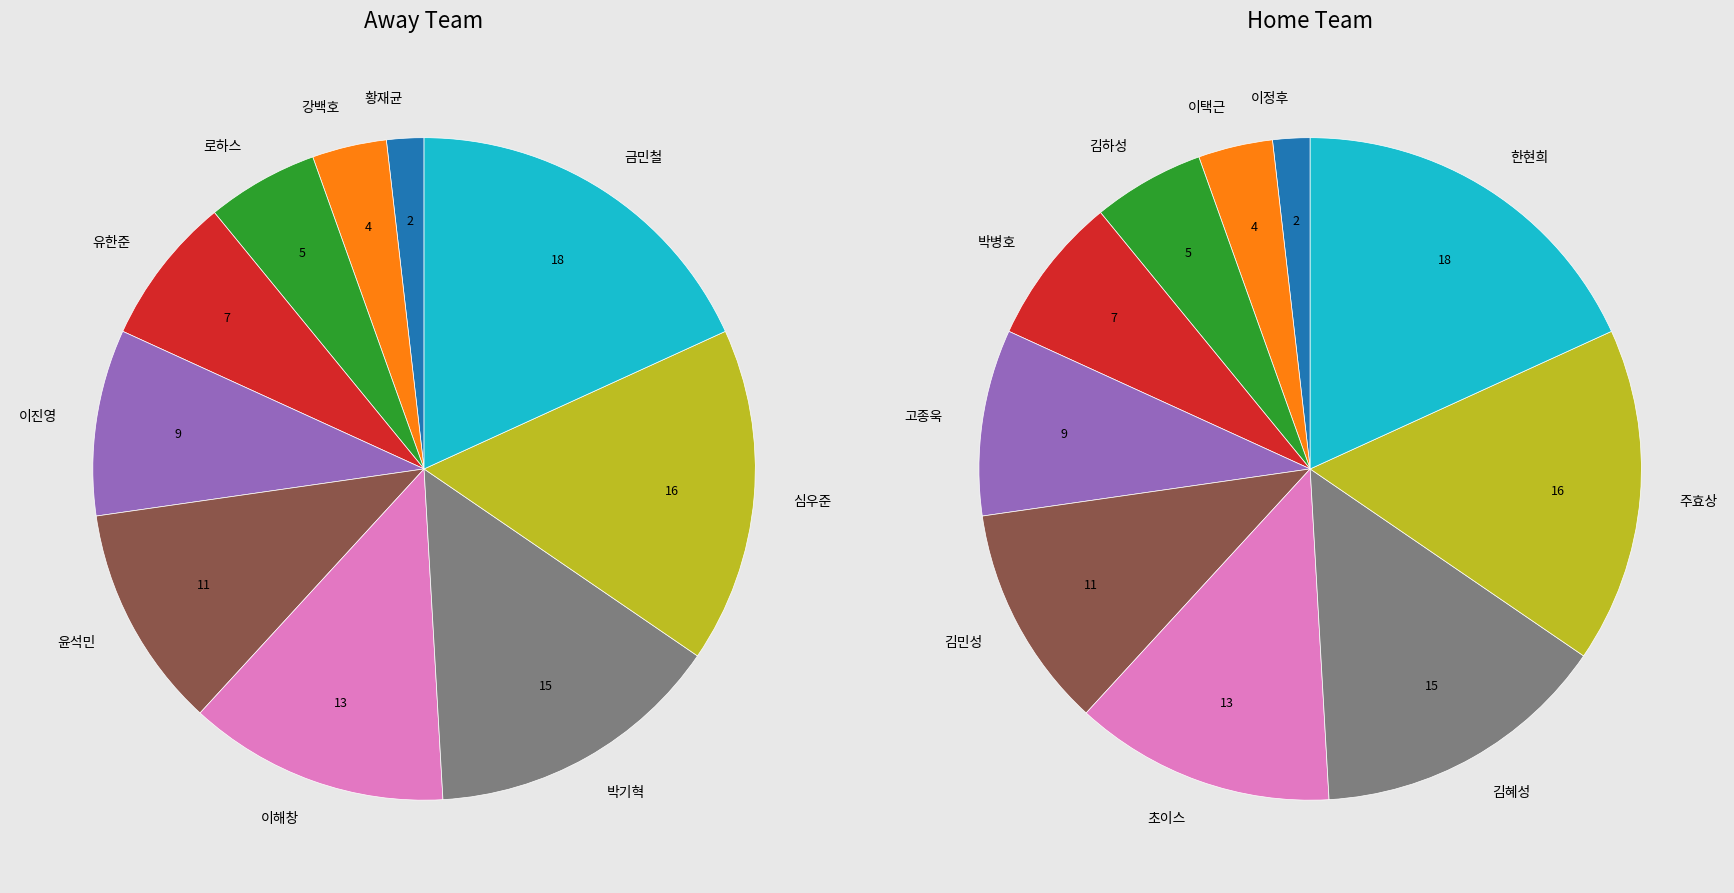

What is the largest slice in the pie chart?

금민철